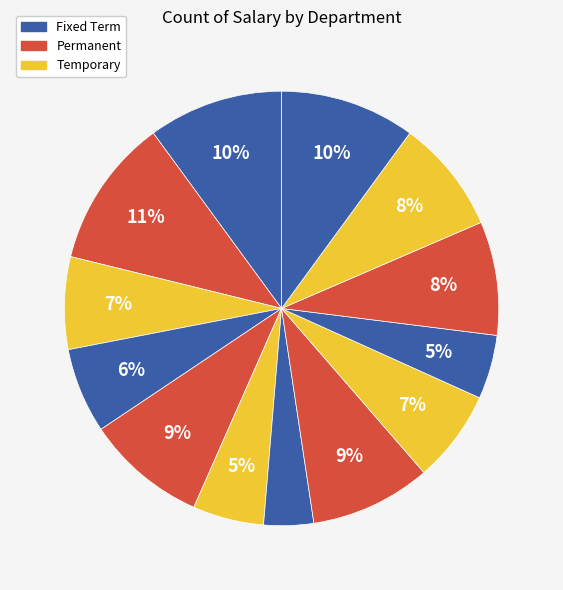

How many segments does this pie chart have?

13